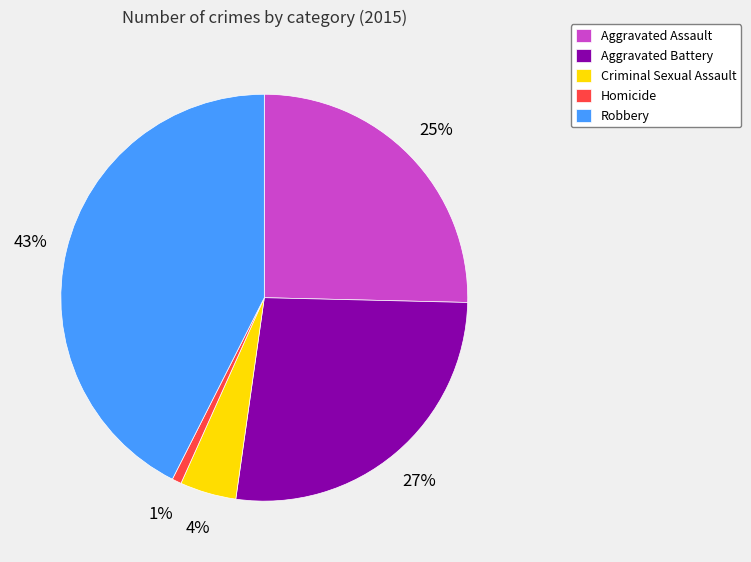

How many slices are in this pie chart?

5